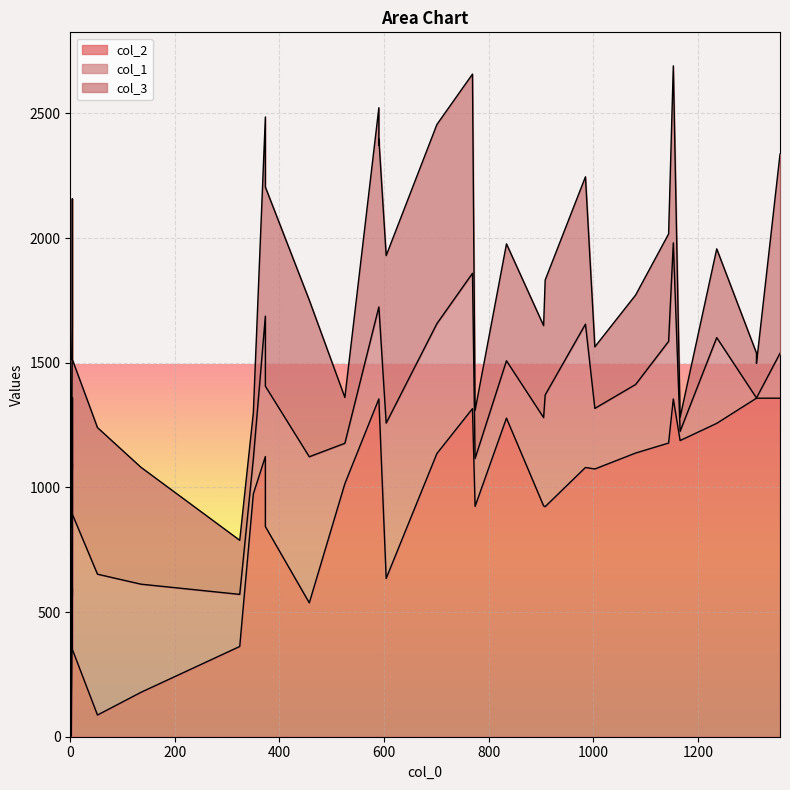

What is the sum of all col_3 values?

21731